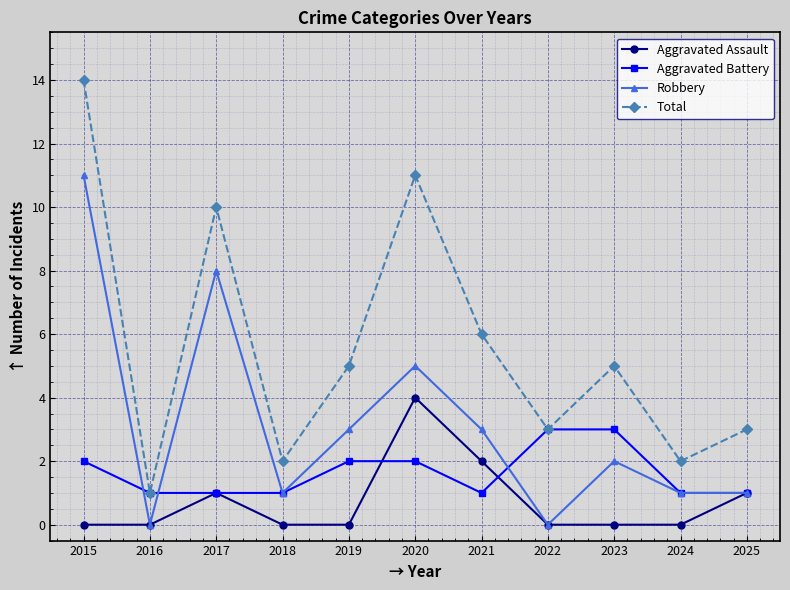

Which series has the widest spread of values?

Total